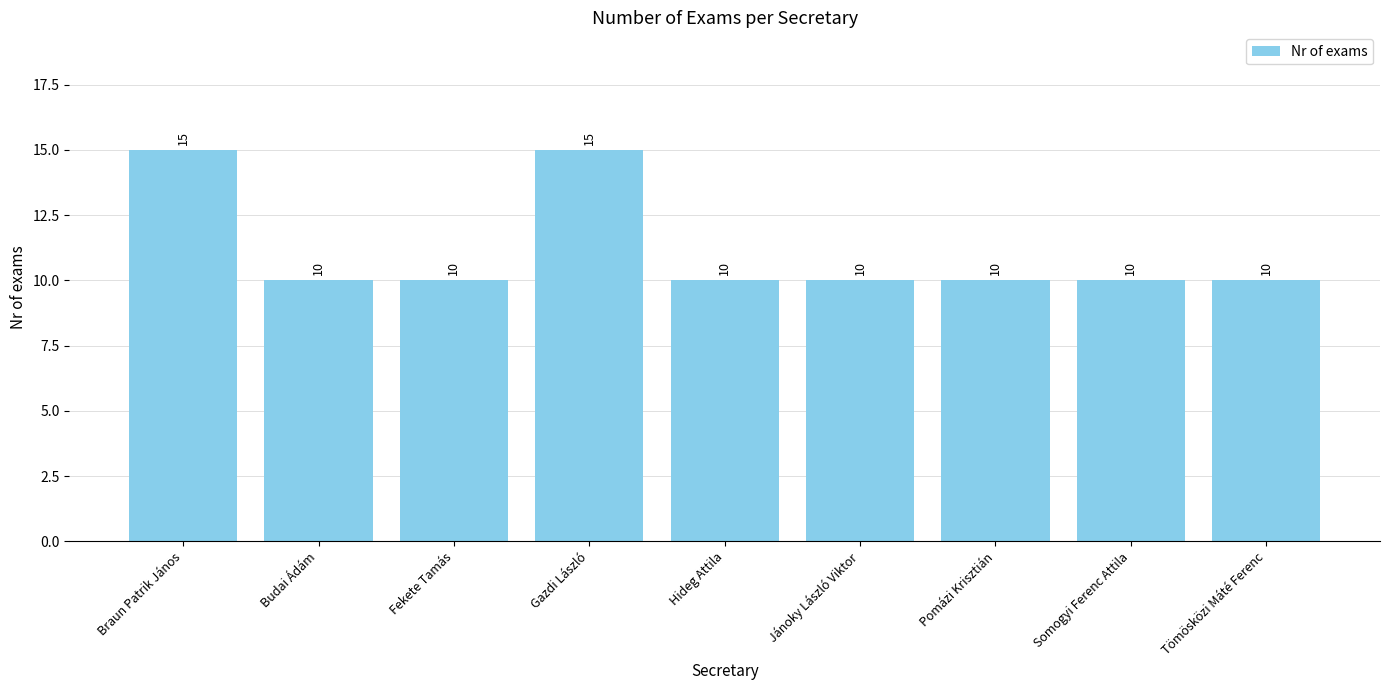

What is the average value?

11